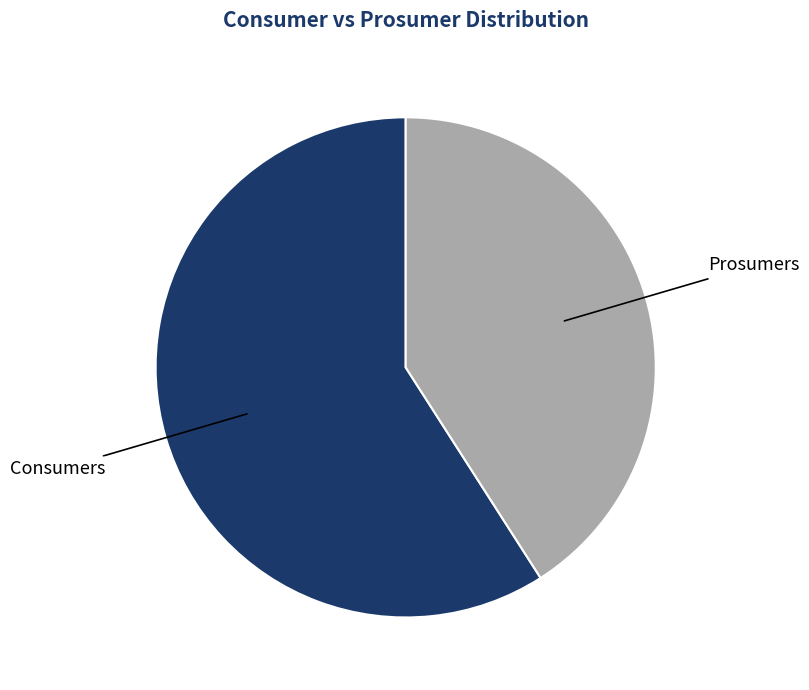

How many segments does this pie chart have?

2